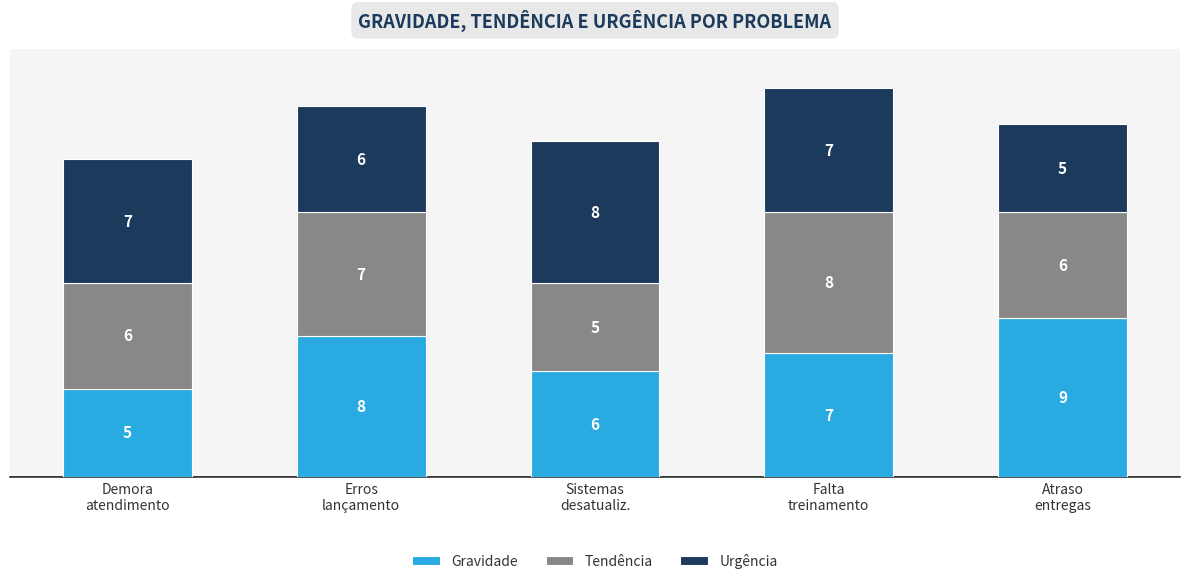

Reading right to left, what are the values for Gravidade?

9	7	6	8	5